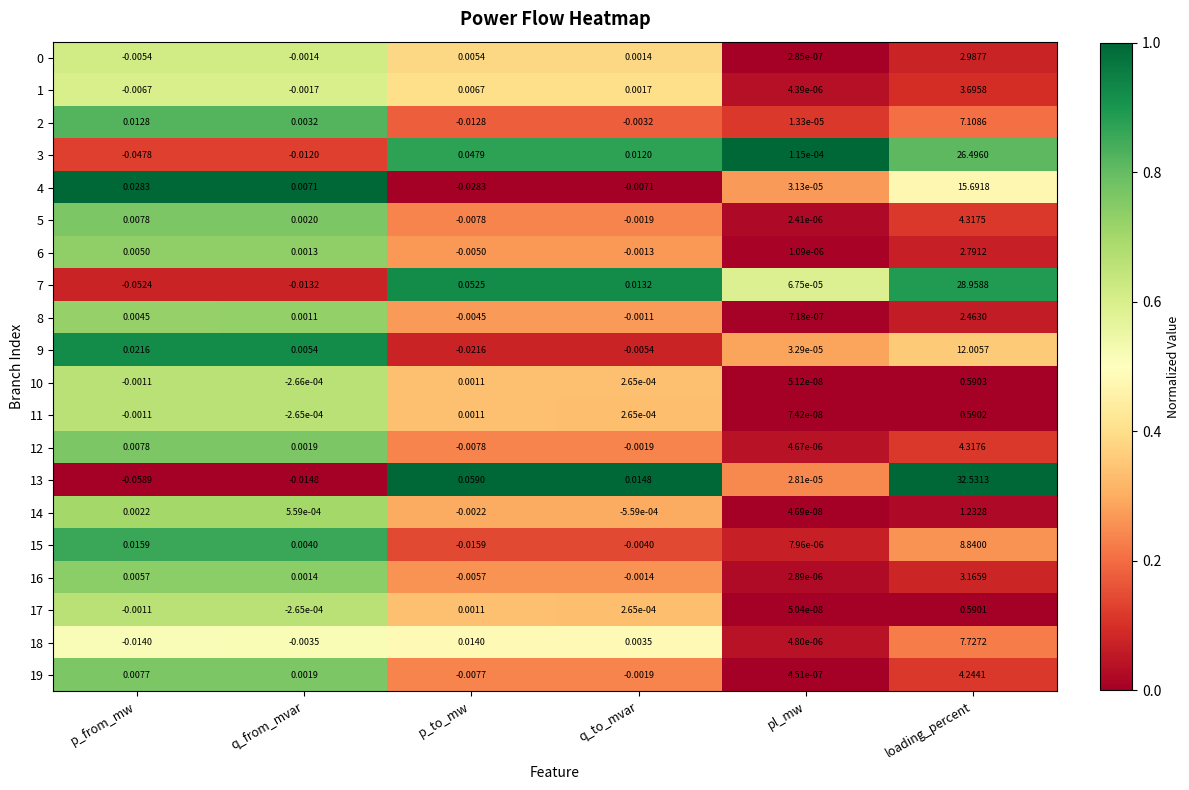

At which category is the sum across all series the highest?

loading_percent